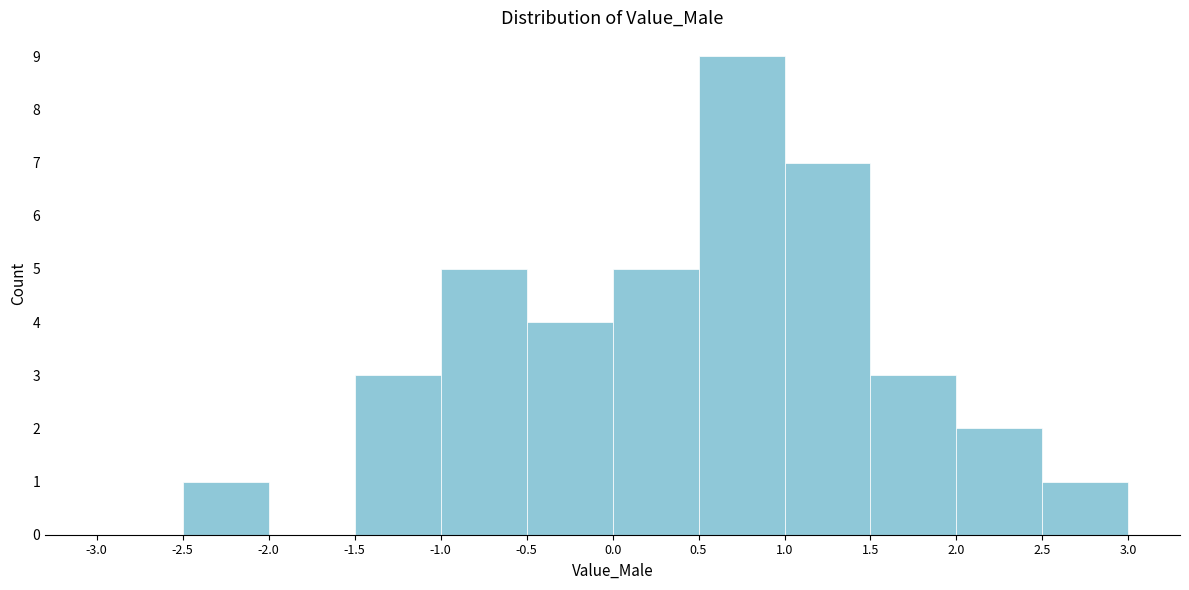

Over which range of the x-axis is the bar tallest?

0.5 to 1.0